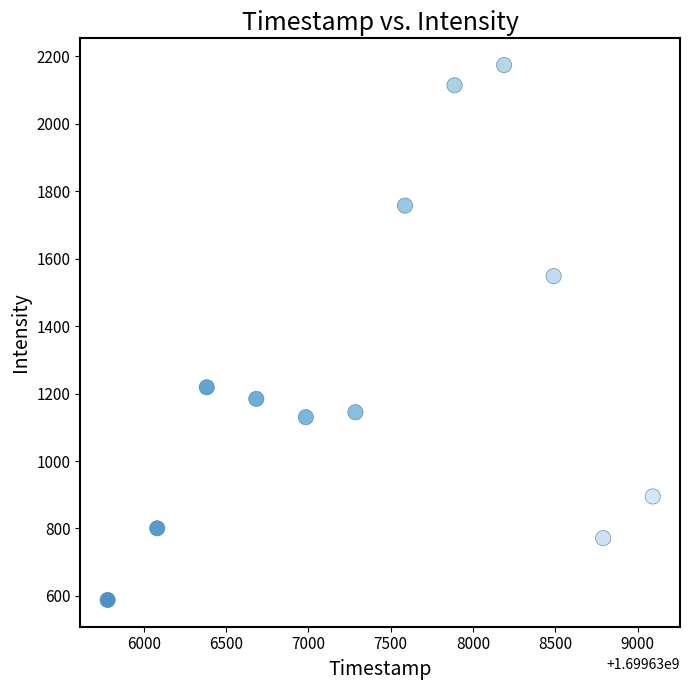

What is the range of Y values (max minus min)?

1585.5